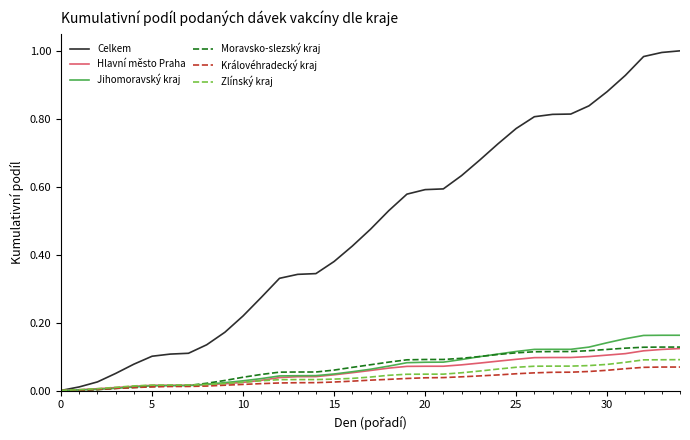

Which series has the largest range (max minus min)?

Celkem